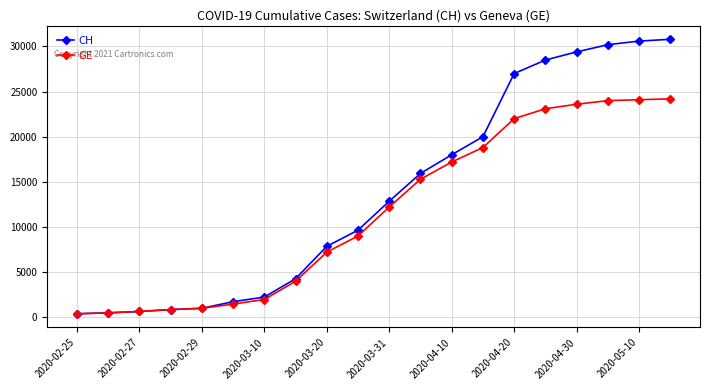

What is the greatest value displayed?

30800